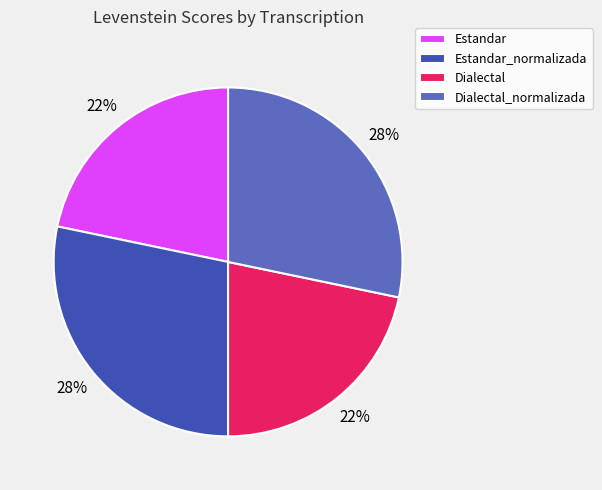

Is there a majority slice in this chart?

No